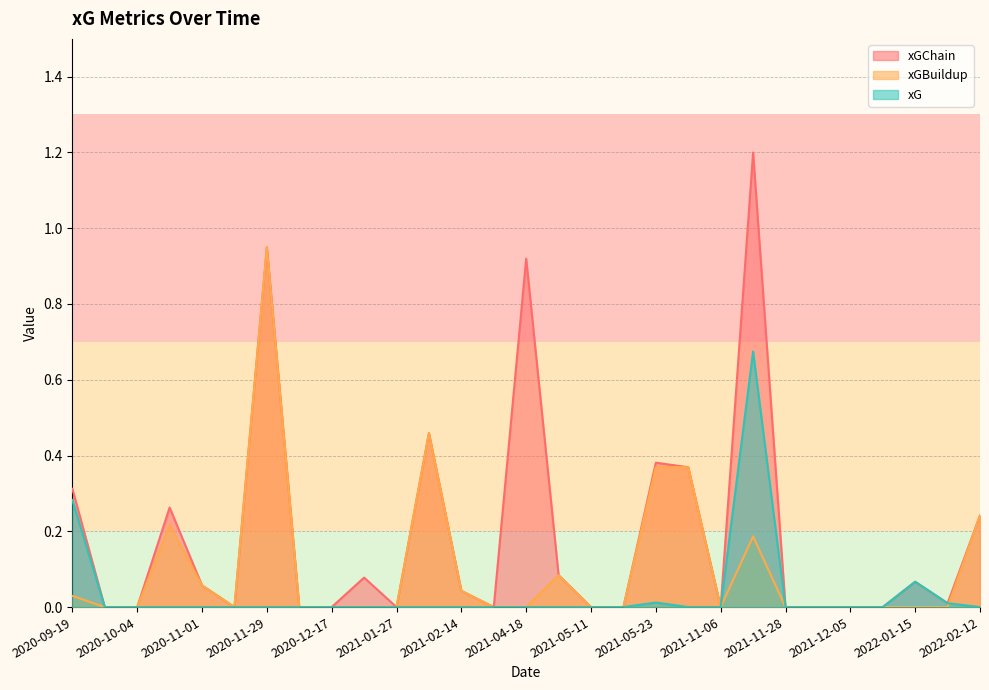

Count the number of data series in this chart.

3